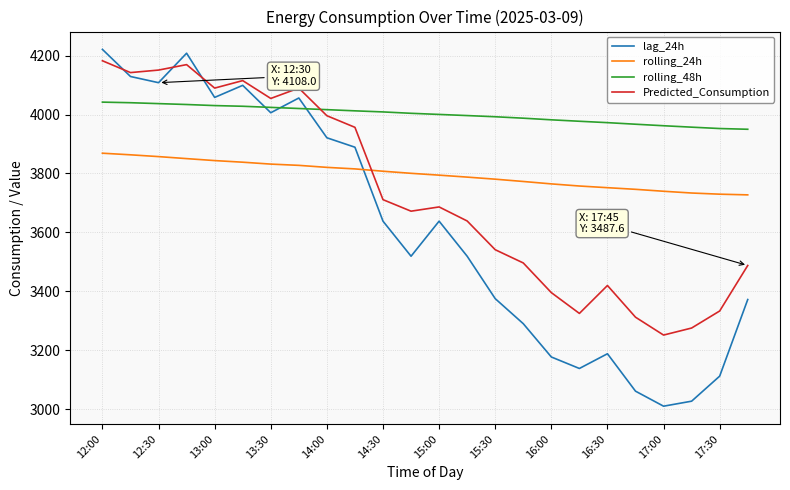

Which series has the largest total across all categories?

rolling_48h